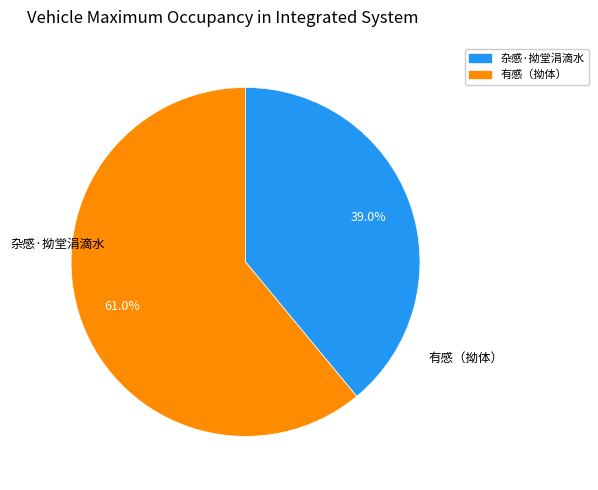

Which category has the smallest portion of the pie?

杂感·拗堂涓滴水